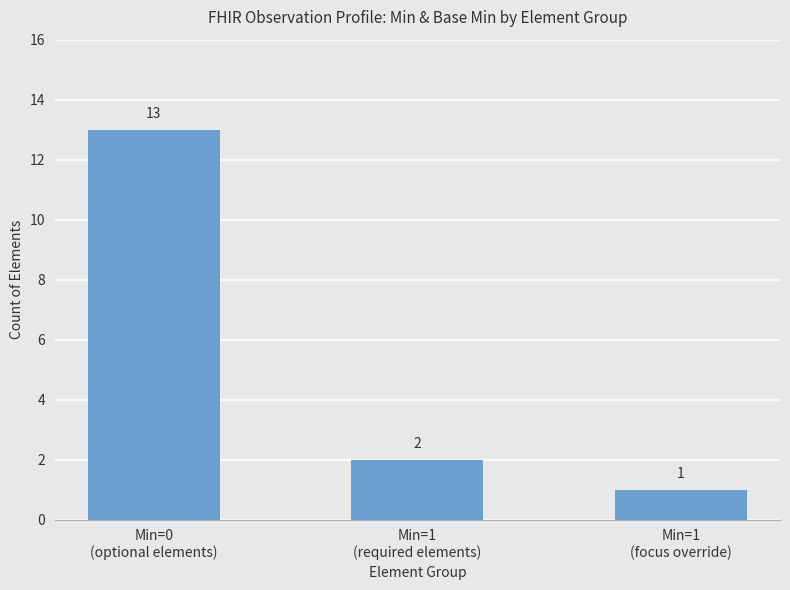

Where does the data first go above 2?

Min=0
(optional elements)